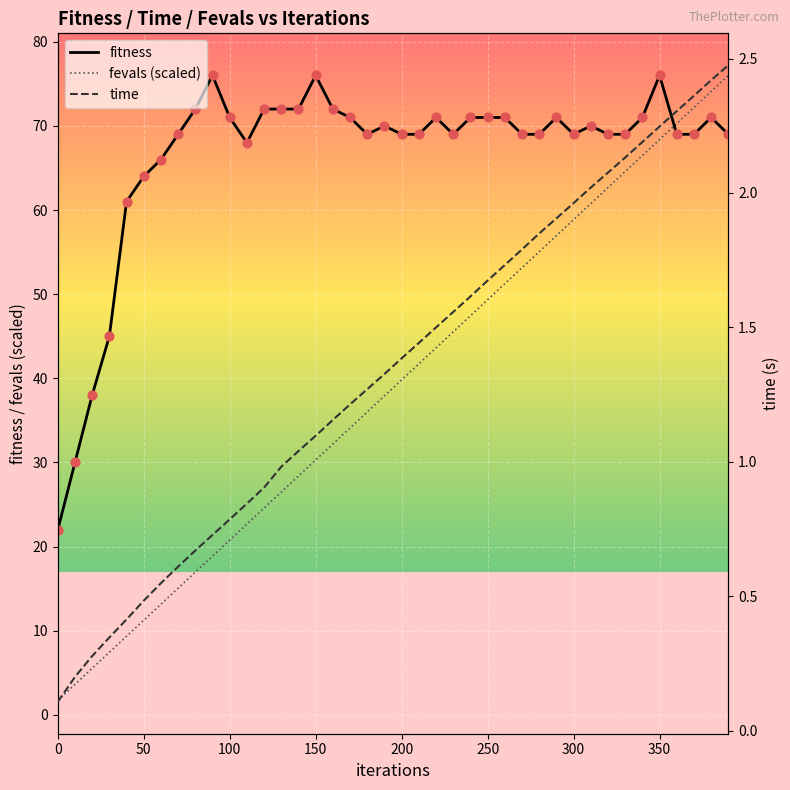

Which series has the largest total across all categories?

fitness